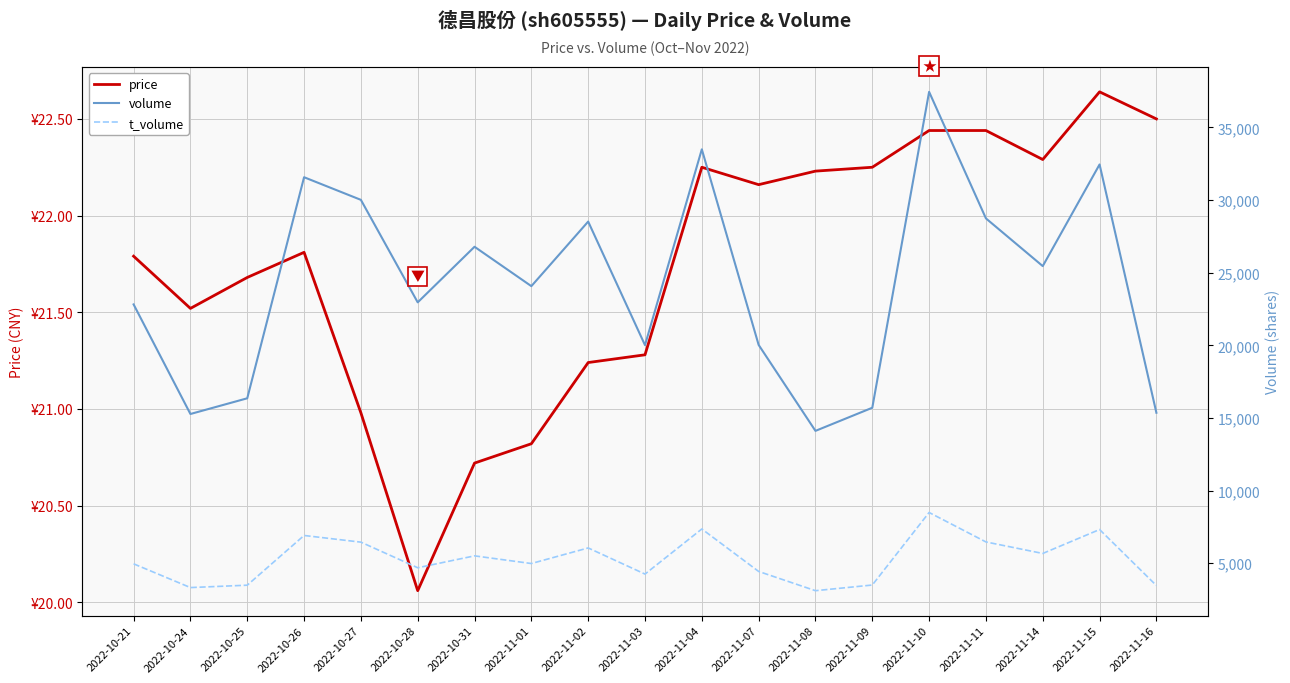

True or false: volume and price cross at least once.

False